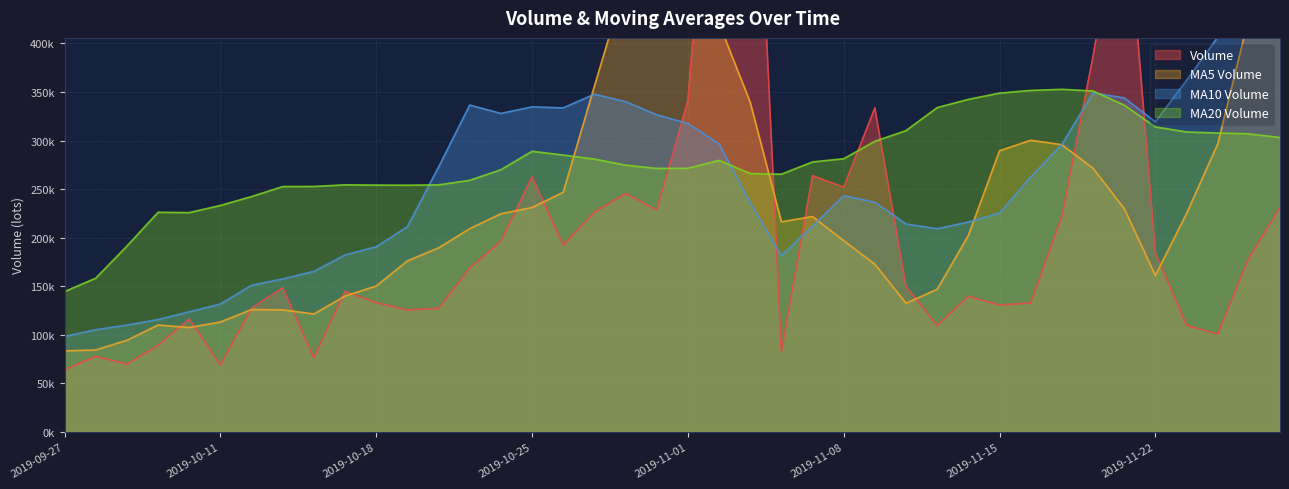

At how many categories does at least one series exceed 370955?

10